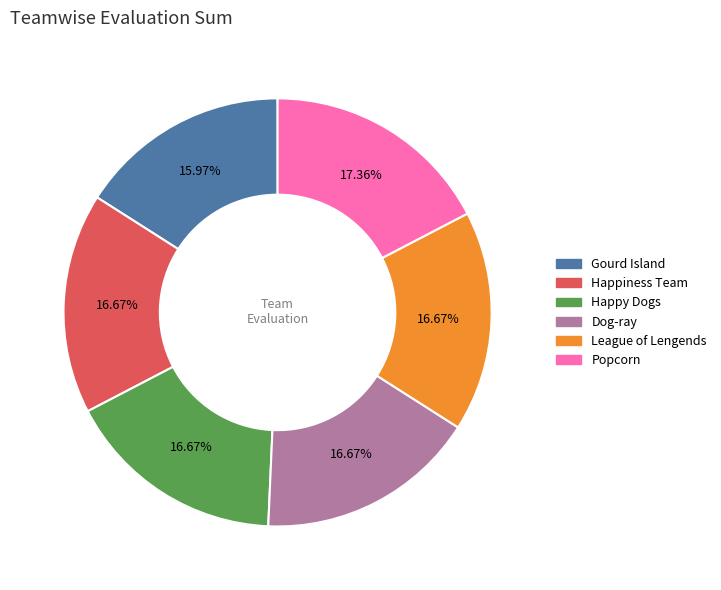

To the nearest percent, what is the difference between the largest and smallest slice percentages?

1%